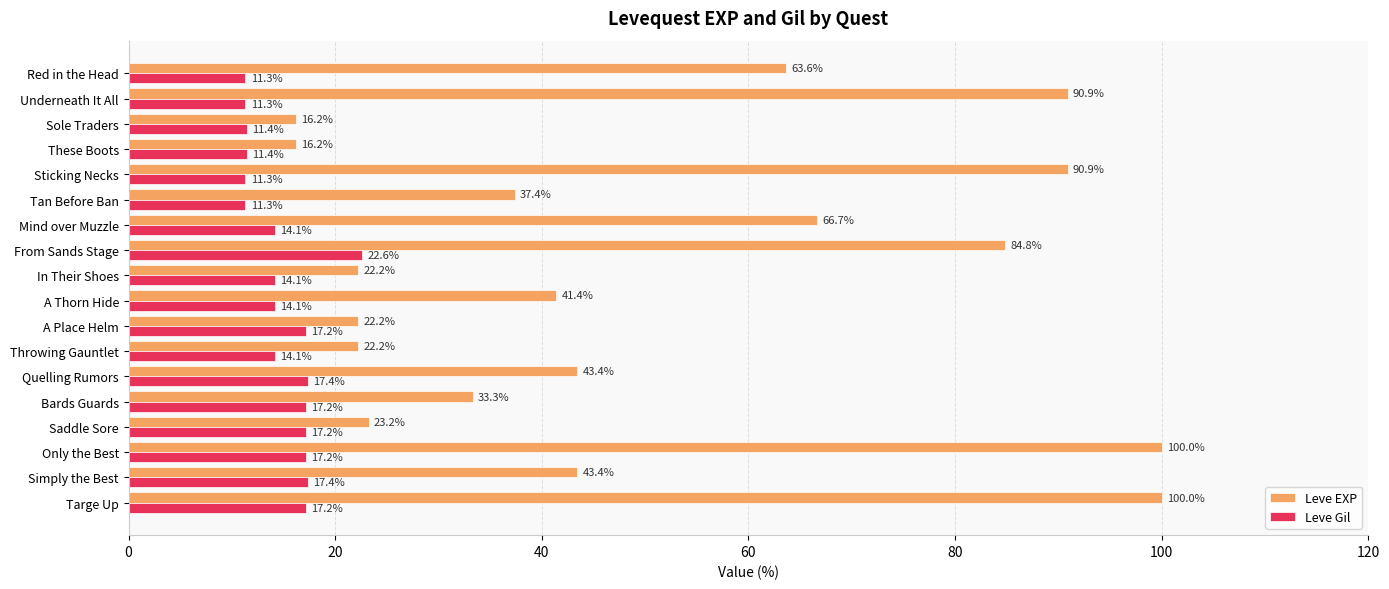

At how many categories does at least one series exceed 17?

16